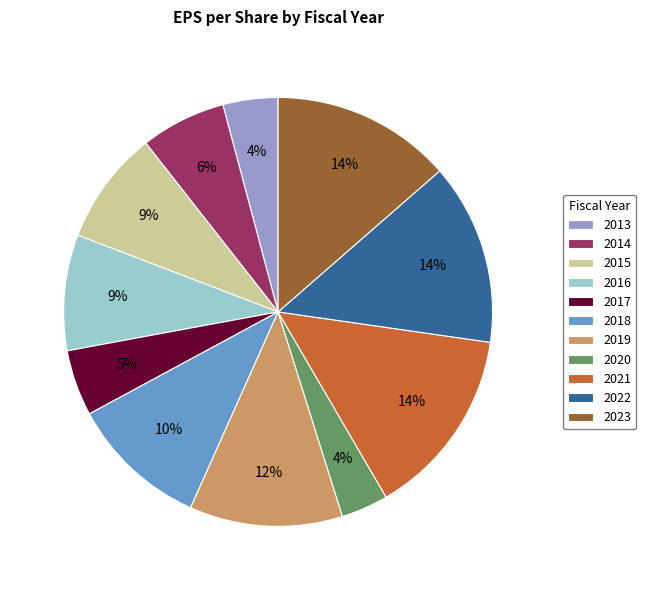

Which has a higher value, 2018 or 2023?

2023